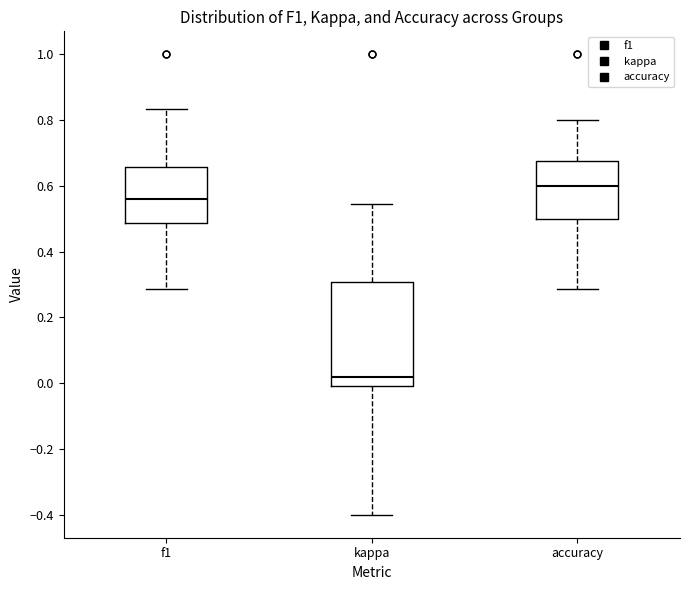

Where does the upper whisker of the box for accuracy end on the y-axis? The values are not printed on the chart, so give them approximately, as read against the axis.

0.80